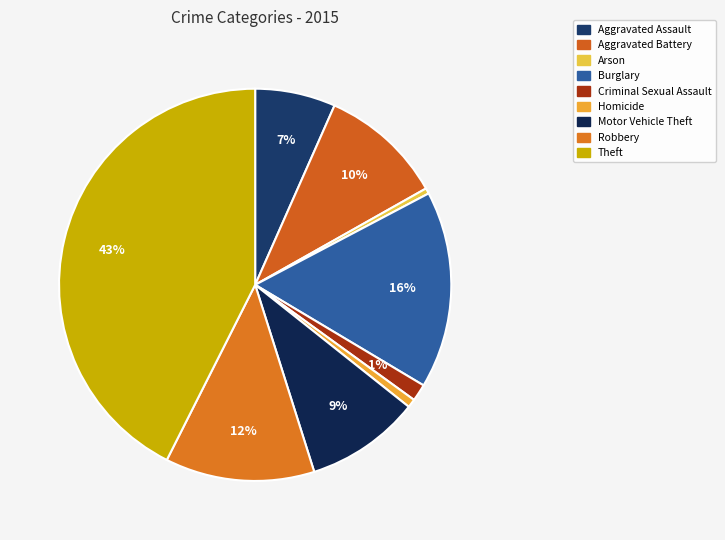

How many segments does this pie chart have?

9